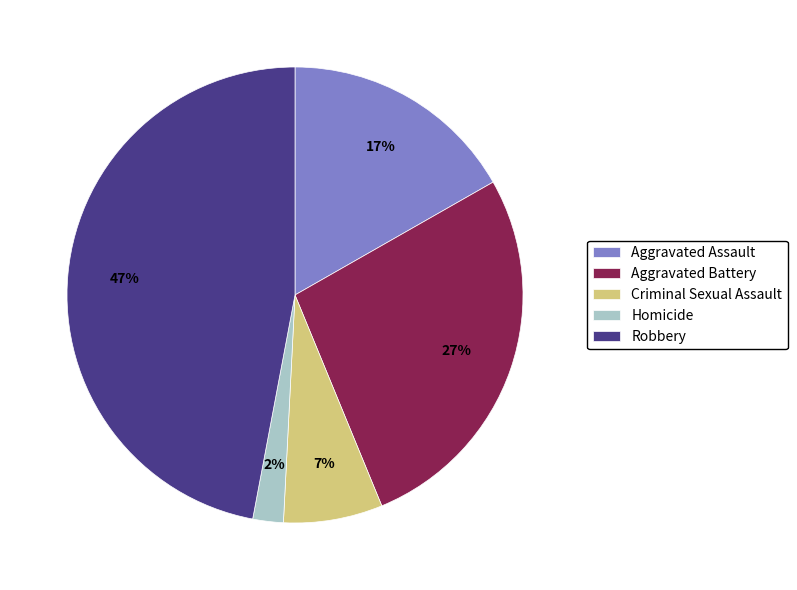

Is the sum of Aggravated Assault and Homicide greater than half?

No